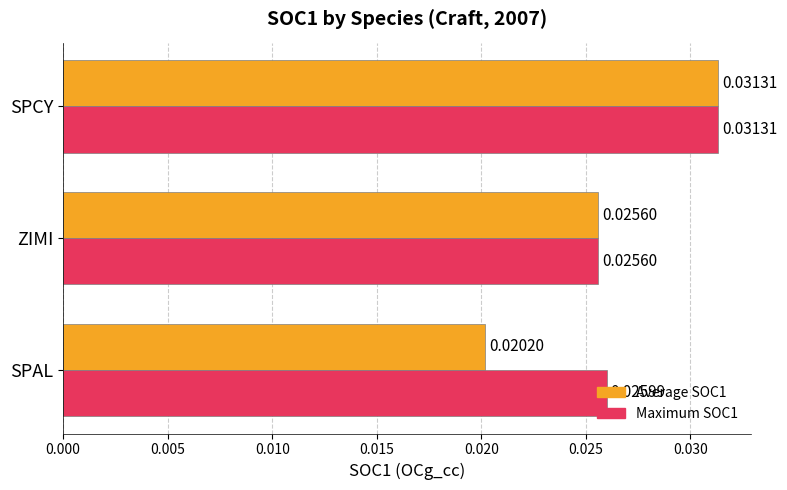

Which series has the largest range (max minus min)?

Average SOC1